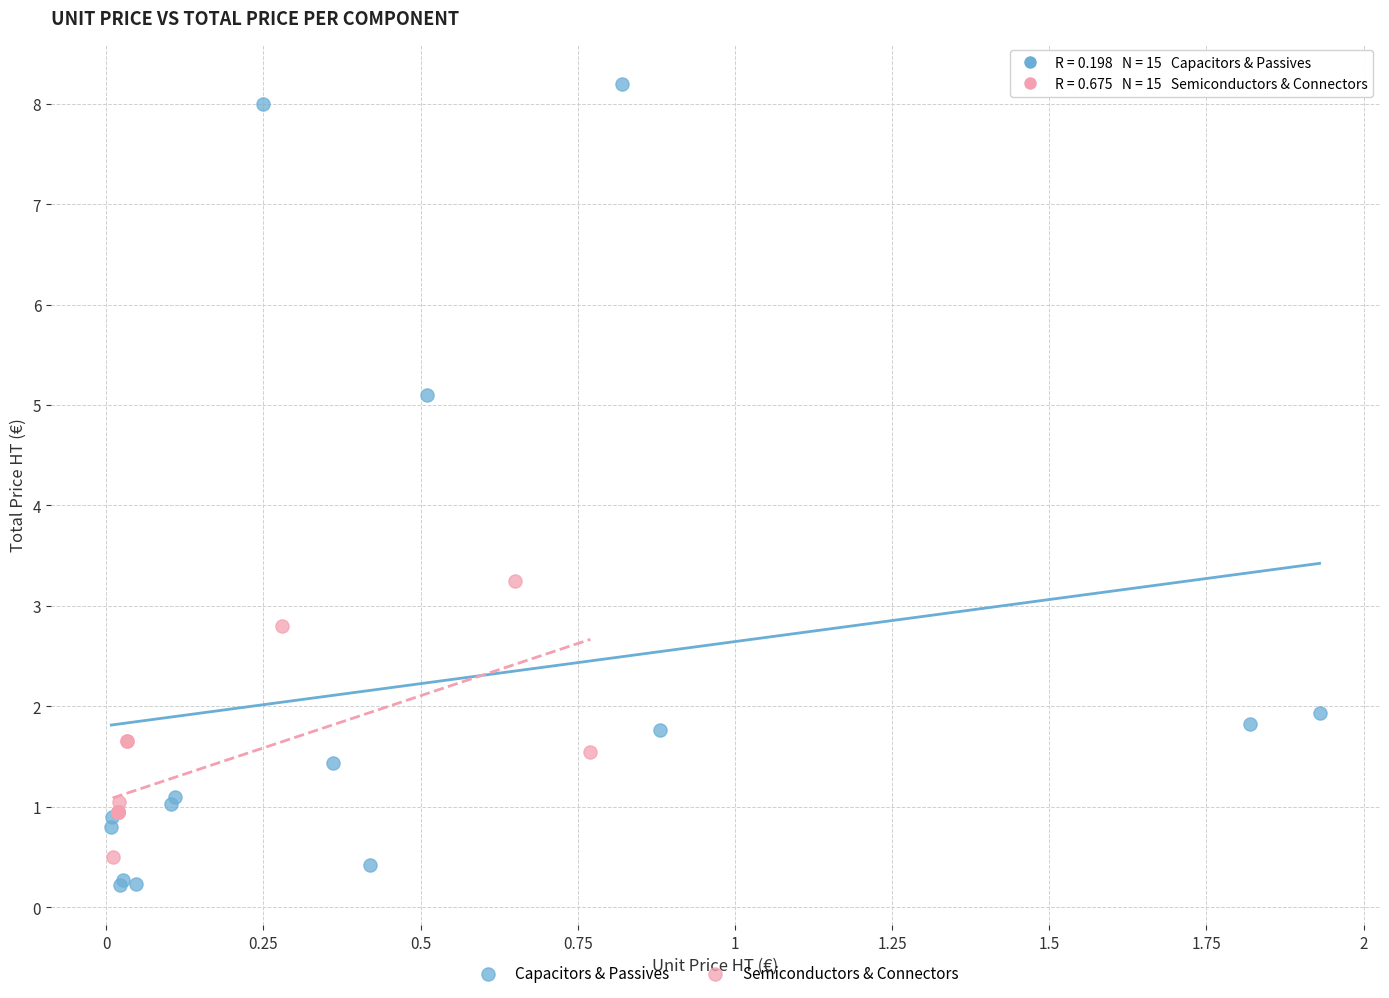

Which series contains the highest Y value?

Capacitors & Passives